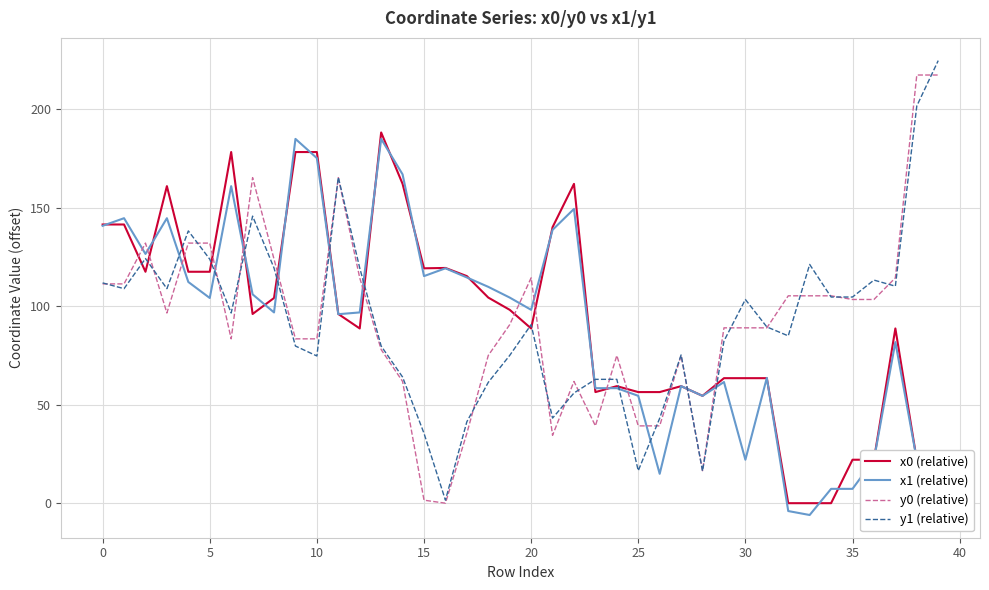

What is the greatest value displayed?

224.6